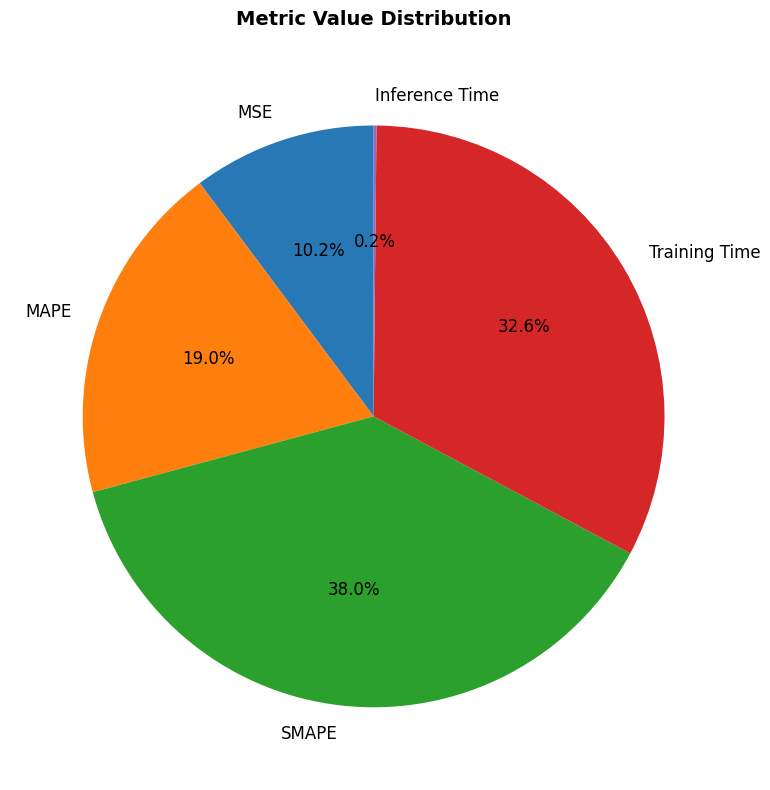

Which category has the biggest portion of the pie?

SMAPE